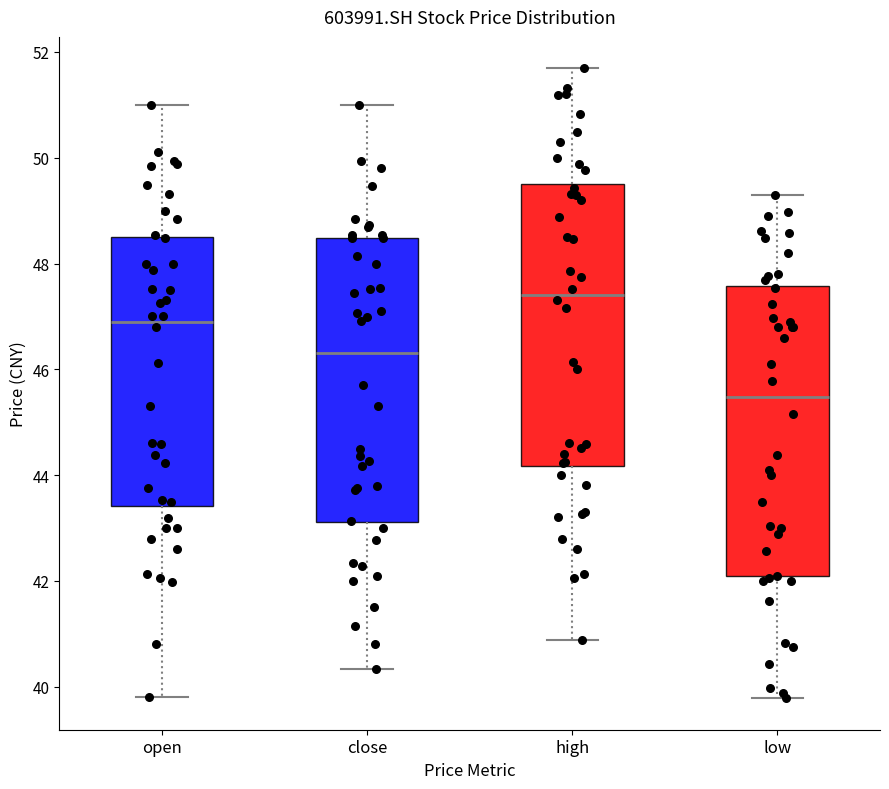

Where is the upper edge of the box for high on the y-axis? The values are not printed on the chart, so give them approximately, as read against the axis.

49.6